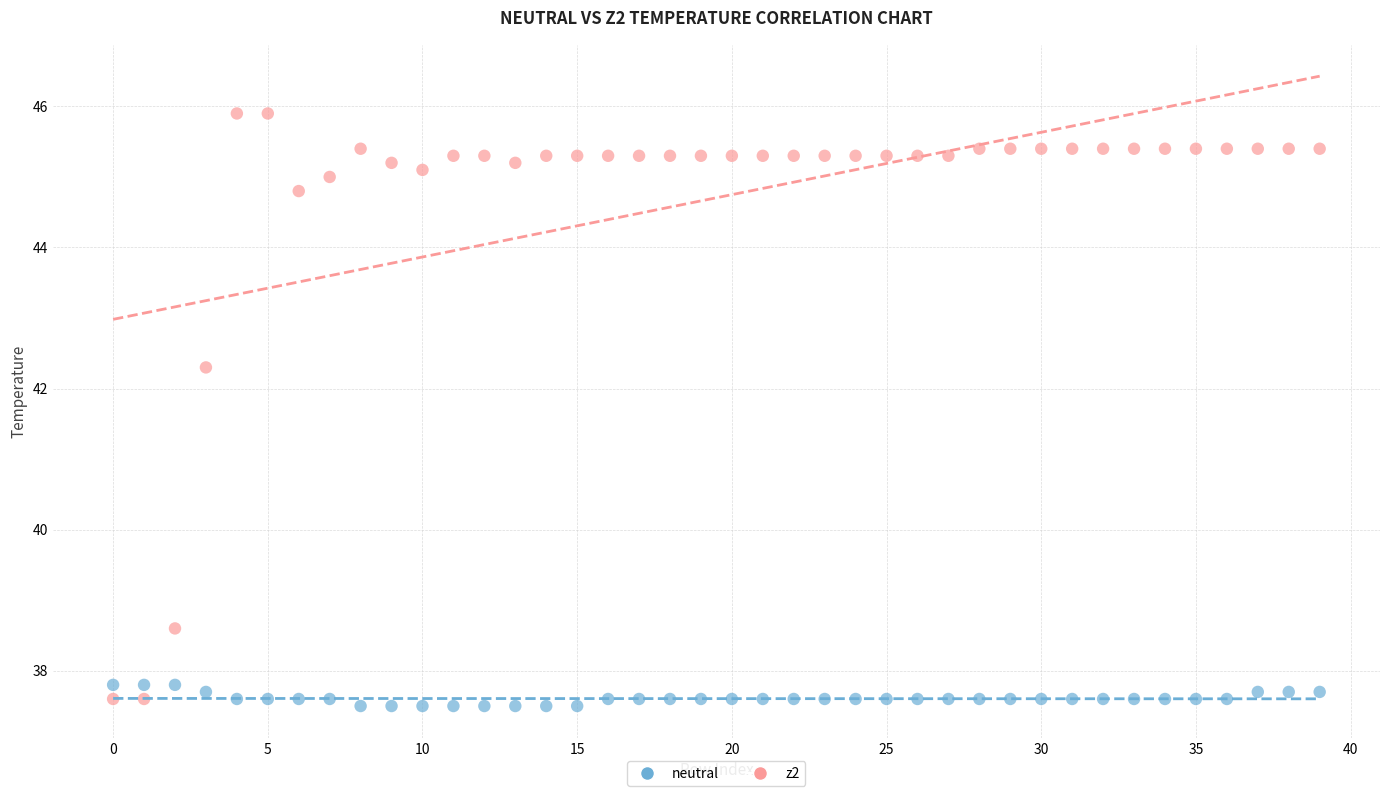

What are all the series names shown in the legend?

neutral, z2